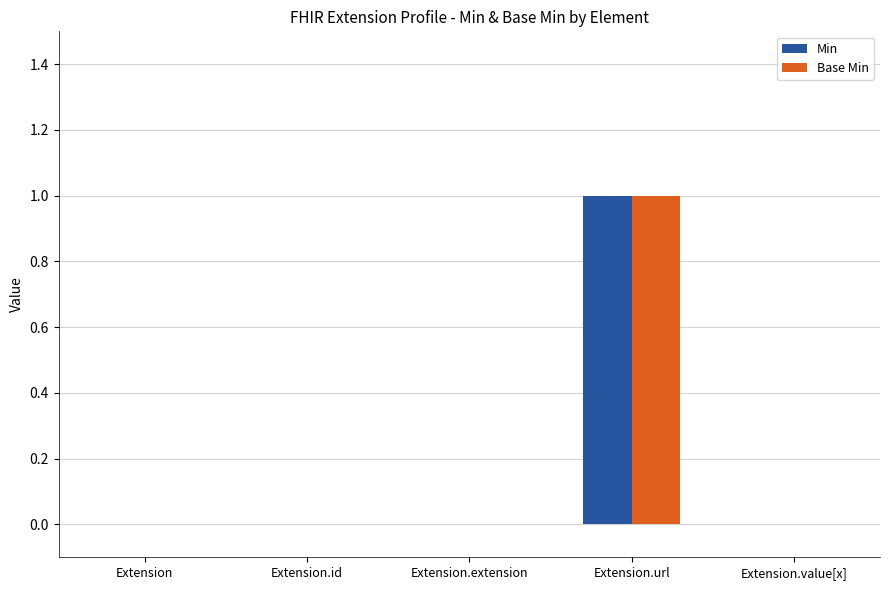

What is the maximum value for Base Min?

1